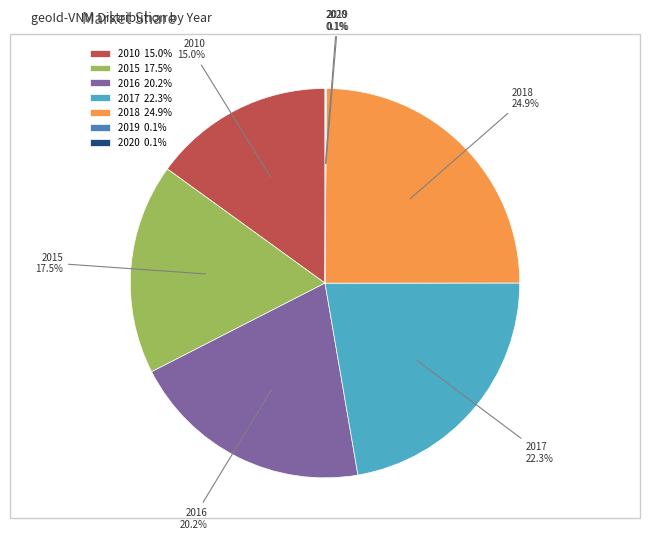

Between 2017 and 2018, which is larger?

2018